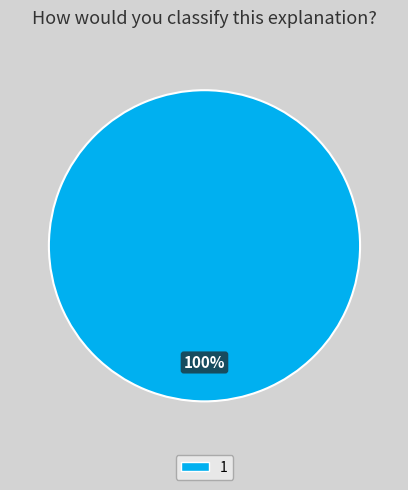

How many slices are in this pie chart?

1